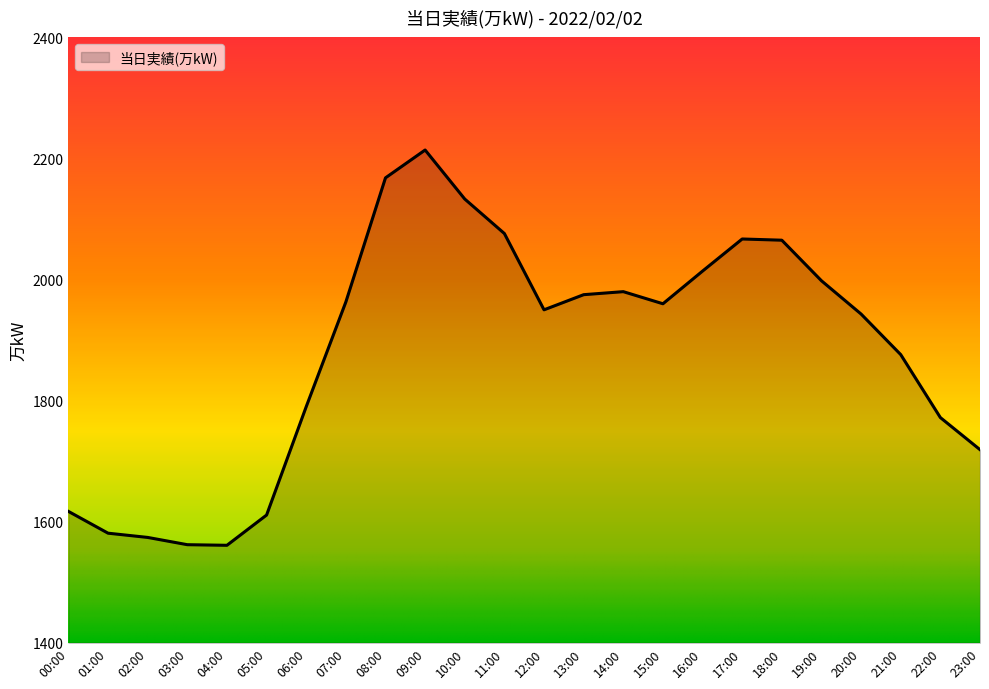

What is the average value?

1882